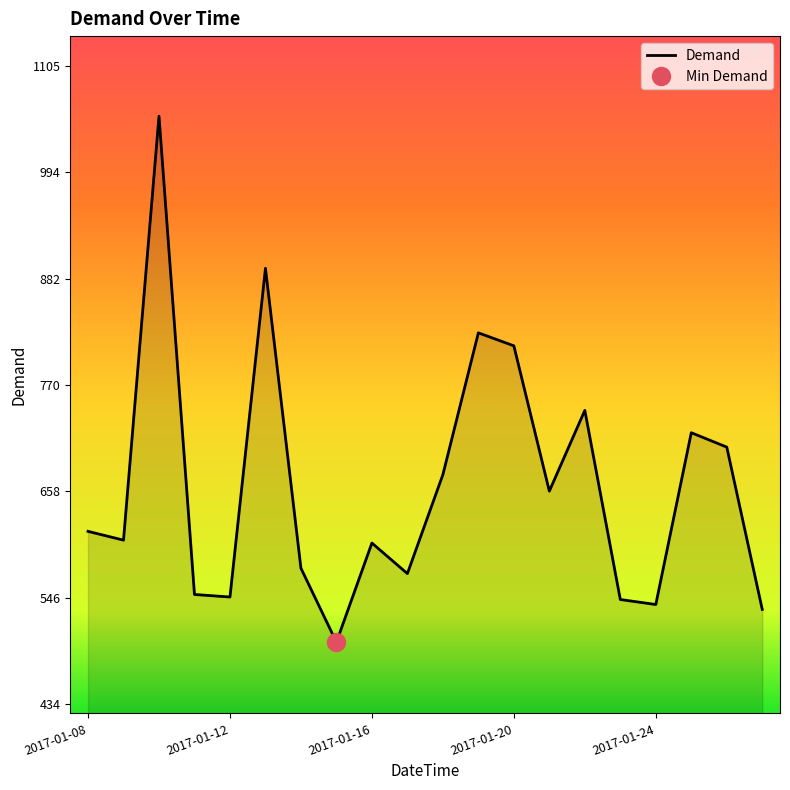

At which category does the data reach its first local valley?

2017-01-09